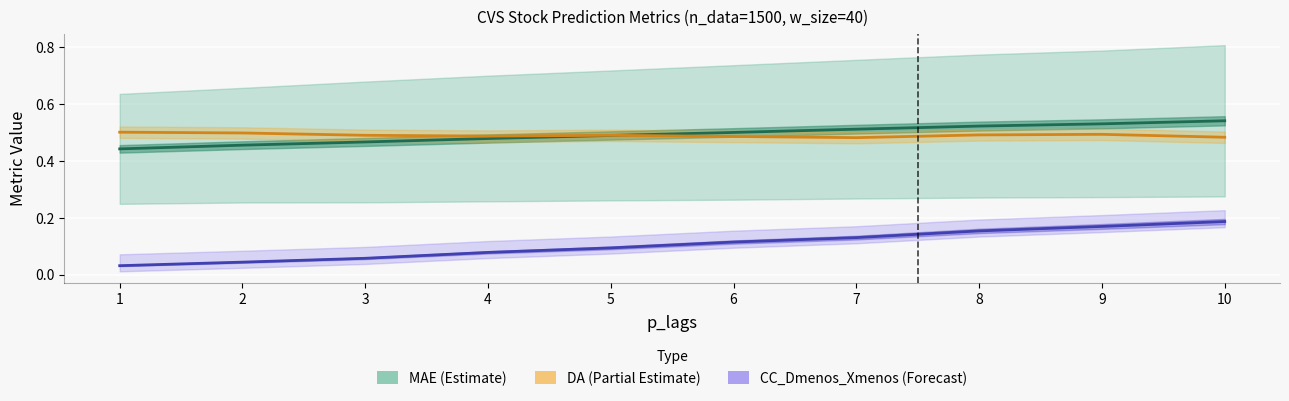

True or false: CC_Dmenos_Xmenos (Forecast) and MAE (Estimate) intersect in this chart.

False